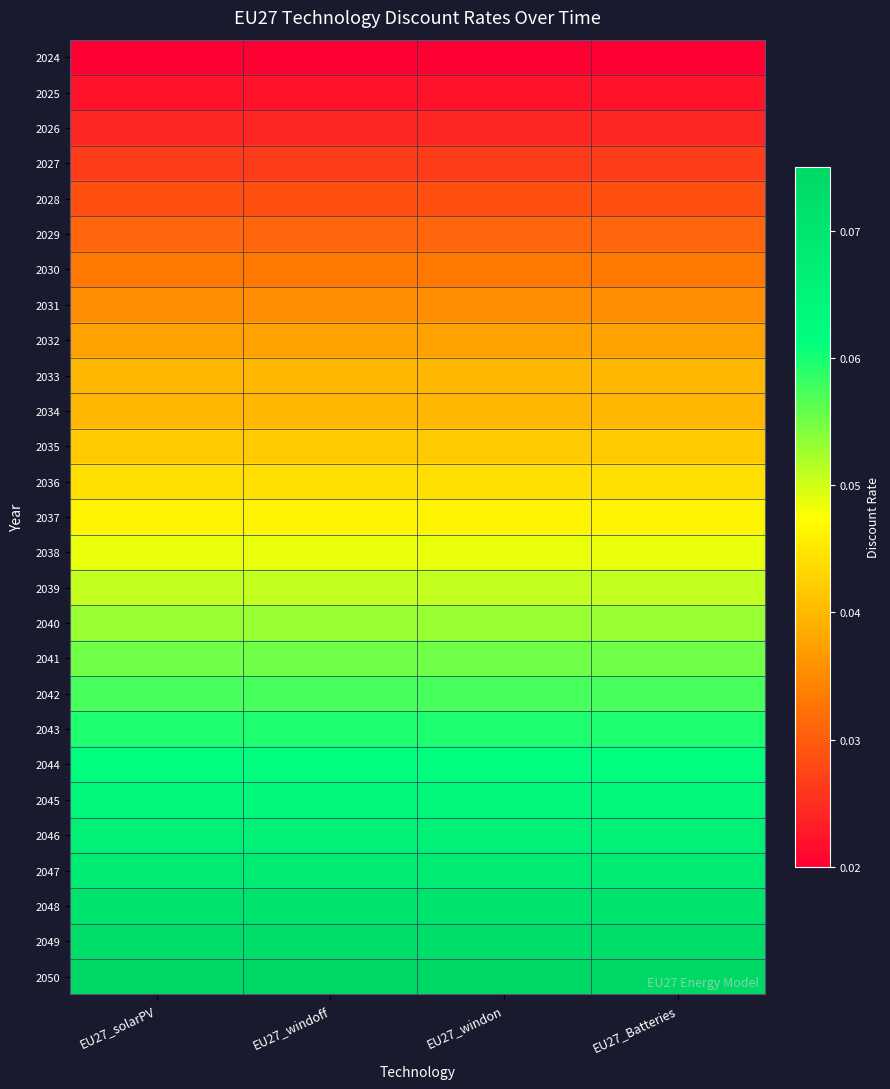

What is the maximum value shown in the chart?

0.1